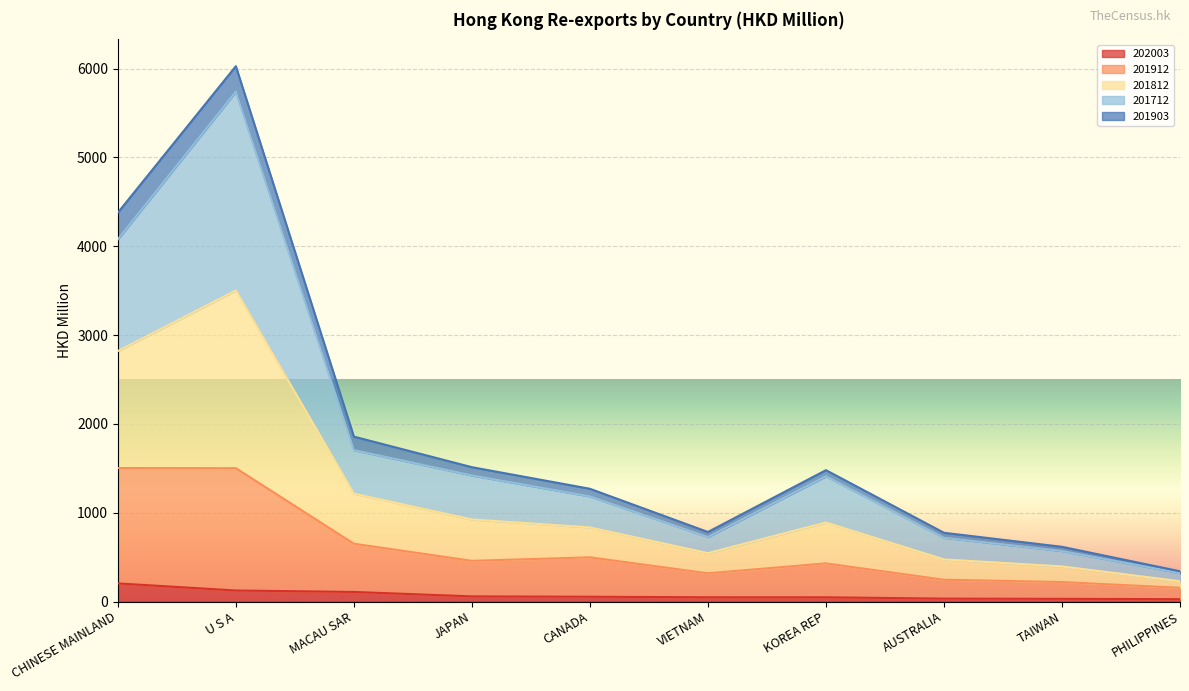

How many lines are shown in the chart?

5